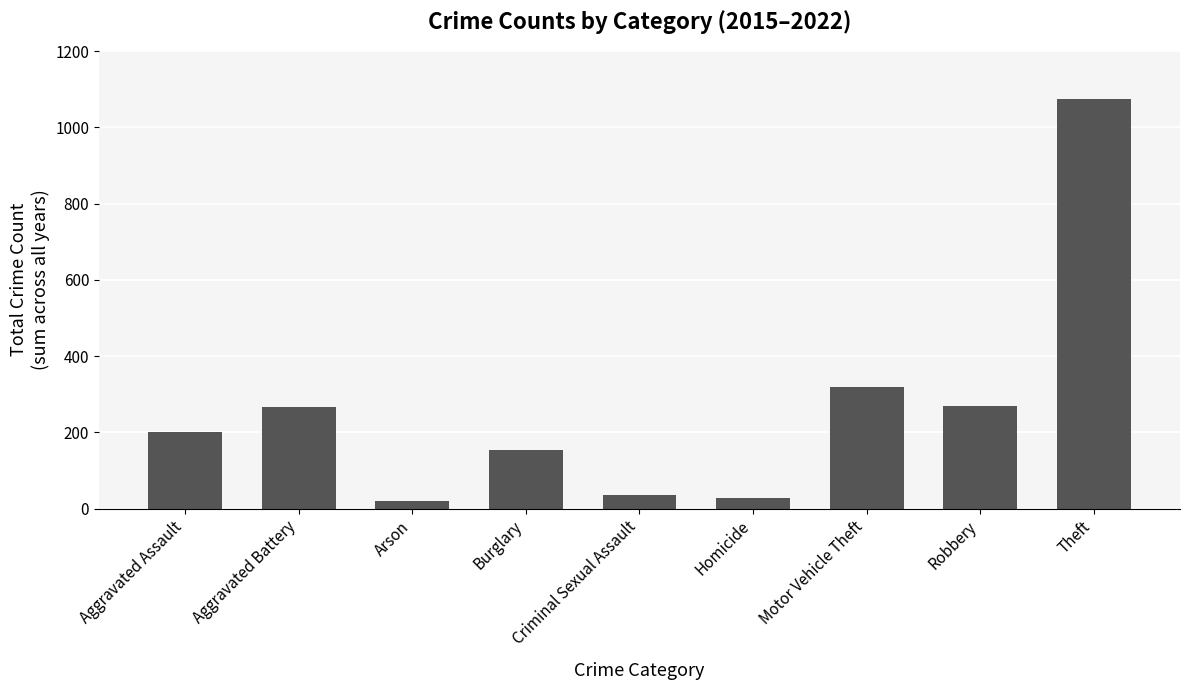

Approximately how many times larger is the value at Aggravated Assault compared to Theft?

0.2